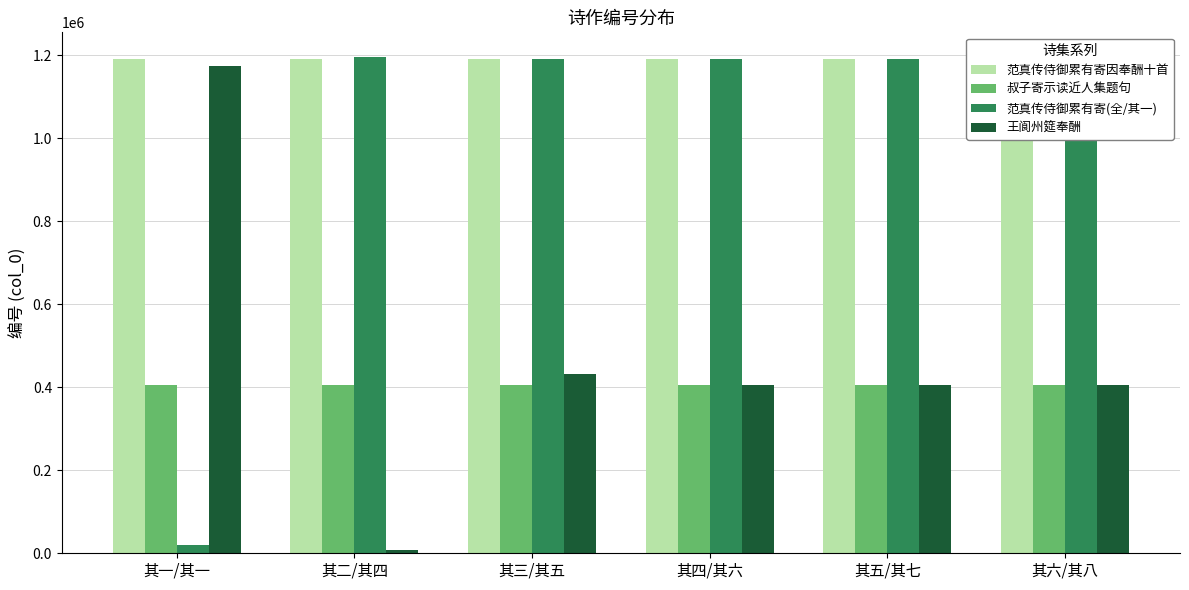

What is the value of the 范真传侍御累有寄因奉酬十首 bar at the 4th from the left?

1191663